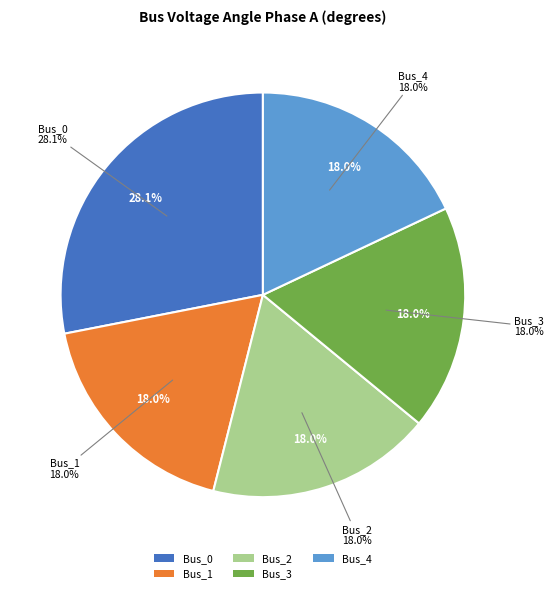

To the nearest percent, what percentage of the pie is Bus_3?

18%